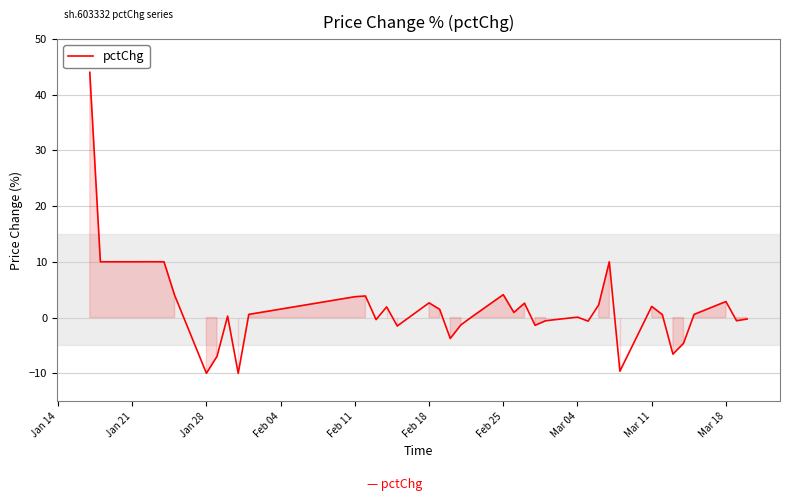

What is the smallest value displayed?

-10.0